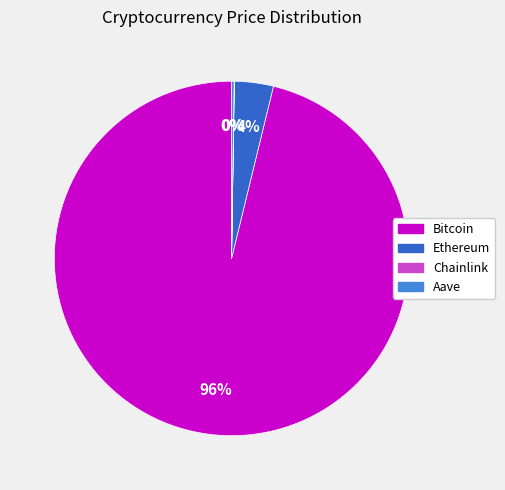

To the nearest percent, what is the difference between the largest and smallest slice percentages?

96%